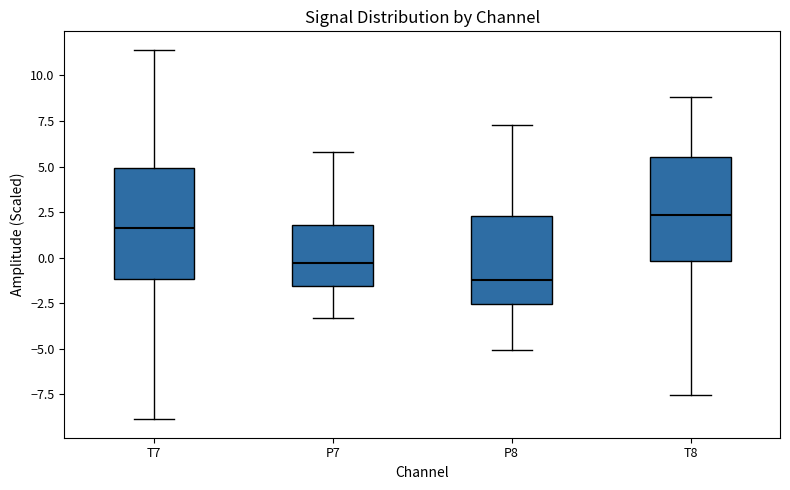

Reading left to right, transcribe this box plot: for each box, give where its median line is, the range the box spans, and where its two whiskers end, as read against the y-axis. The values are not printed on the chart, so give them approximately, as read against the axis.

T7: median 1.5, box -1.0 to 5.0, whiskers -9.0 to 11.5
P7: median -0.5, box -1.5 to 2.0, whiskers -3.5 to 6.0
P8: median -1.0, box -2.5 to 2.5, whiskers -5.0 to 7.5
T8: median 2.5, box 0.0 to 5.5, whiskers -7.5 to 9.0